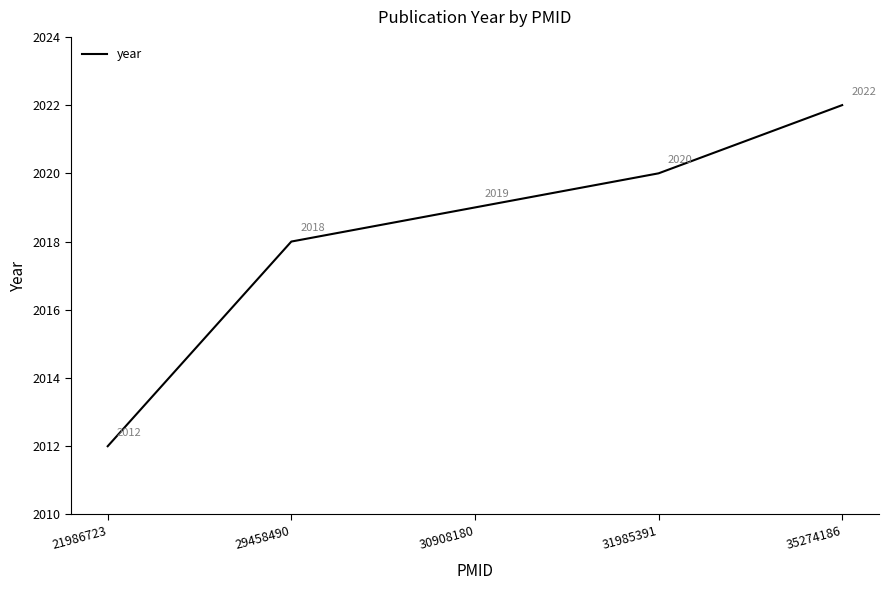

What is the approximate value at 21986723, to the nearest 10?

2010